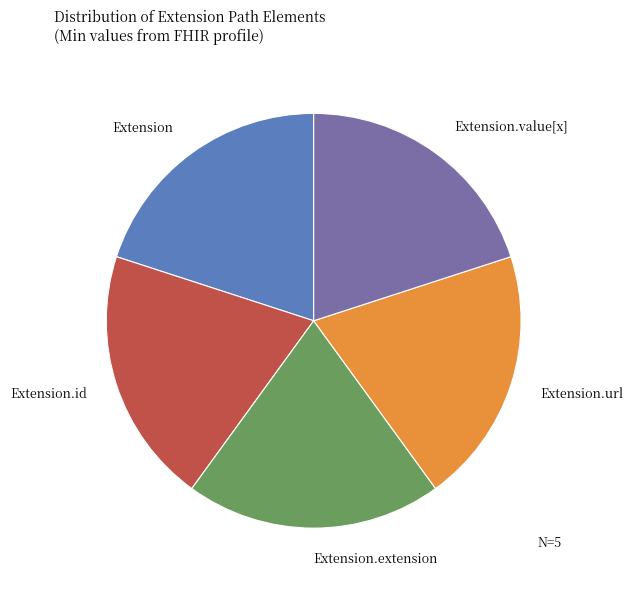

Is it true that Extension.extension is 20% of the pie?

True